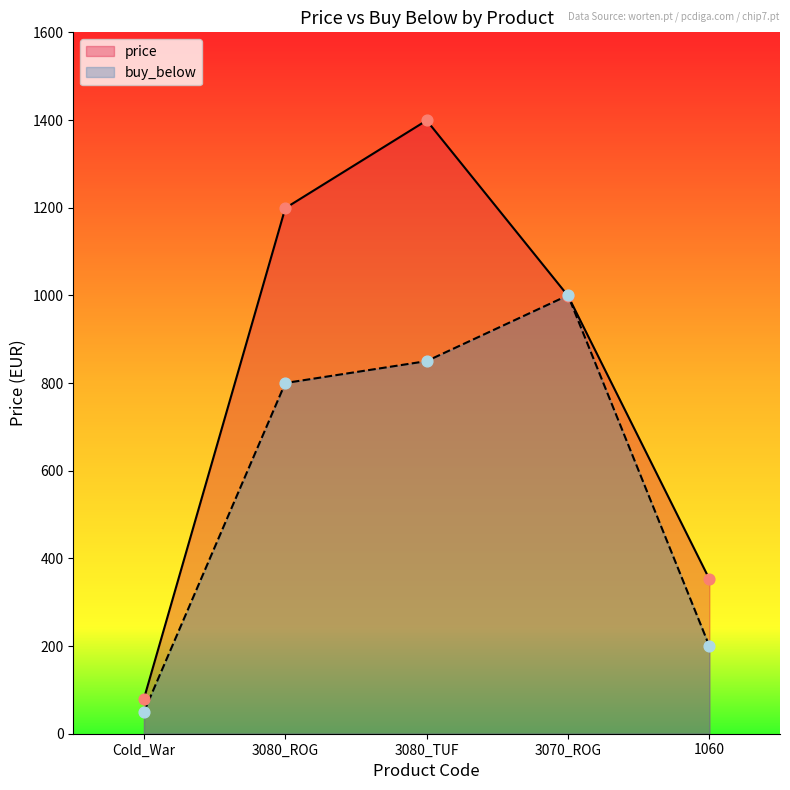

Which series reaches the minimum Y coordinate?

buy_below